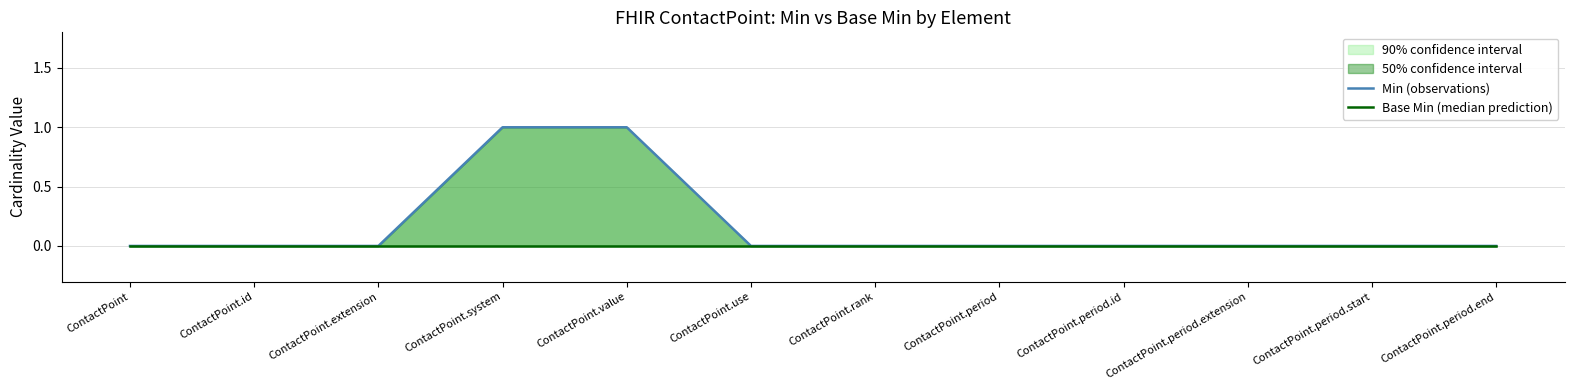

At how many categories does at least one series exceed 0?

2